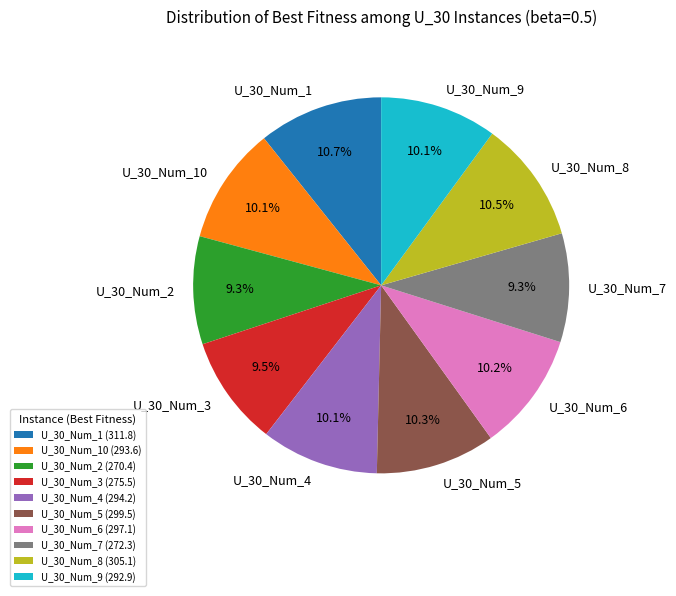

What is the ratio of the value at U_30_Num_1 to the value at U_30_Num_10?

1.1